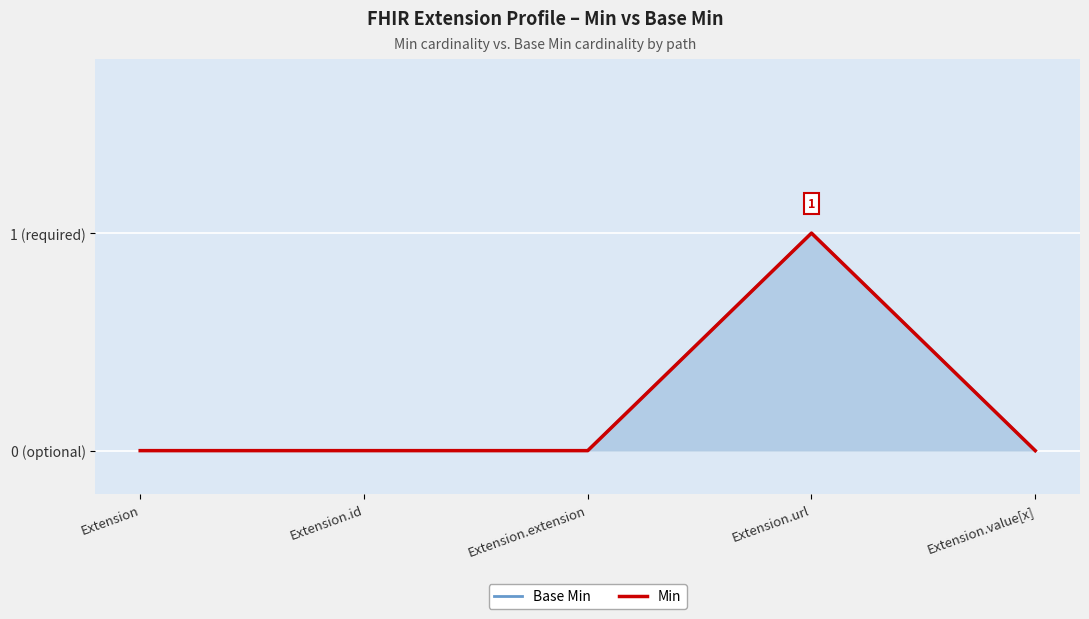

True or false: Base Min and Min intersect in this chart.

False